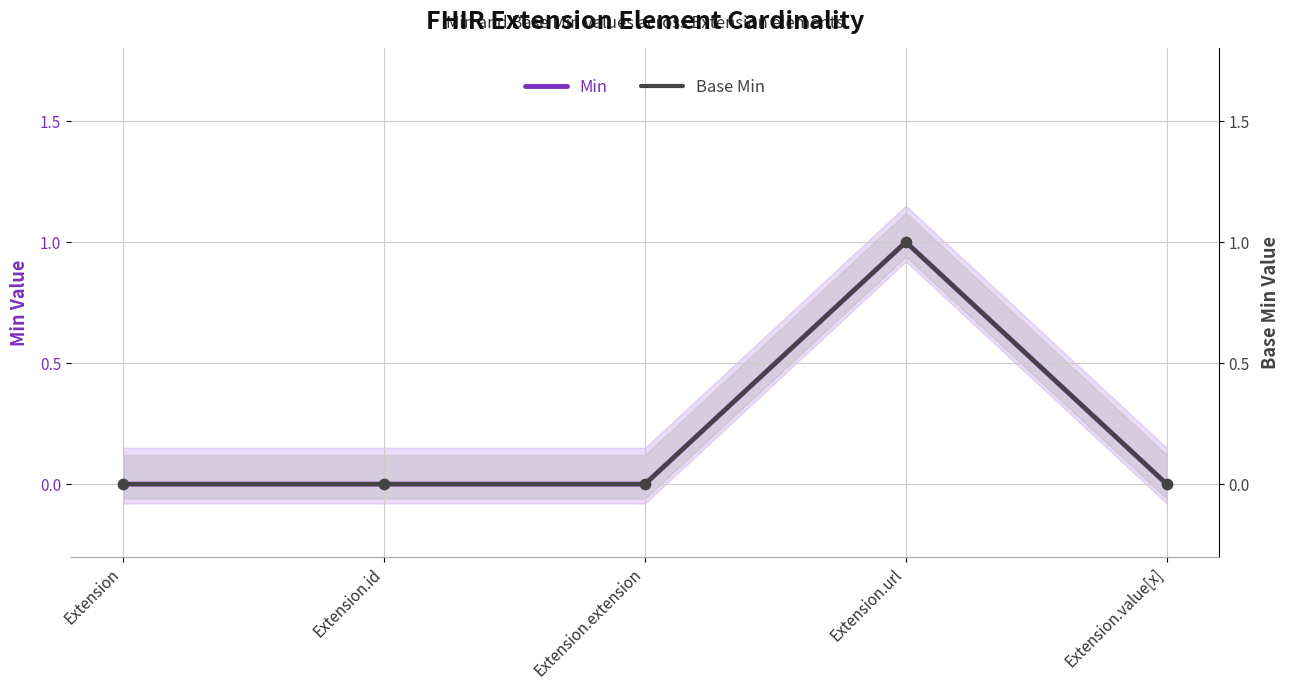

At which category is the sum across all series the highest?

Extension.url